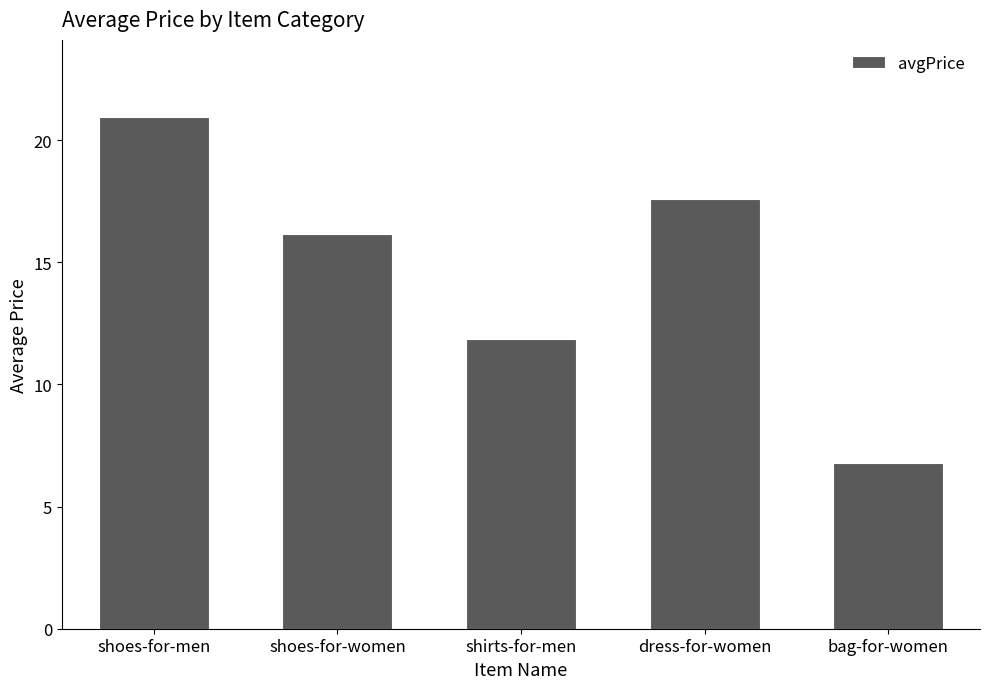

How many series are shown in this chart?

1